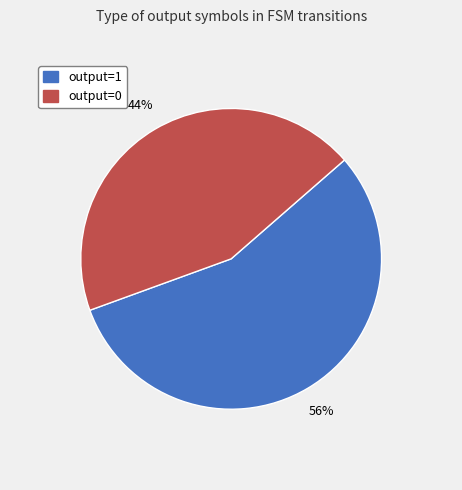

To the nearest percent, what is the average slice percentage?

50%